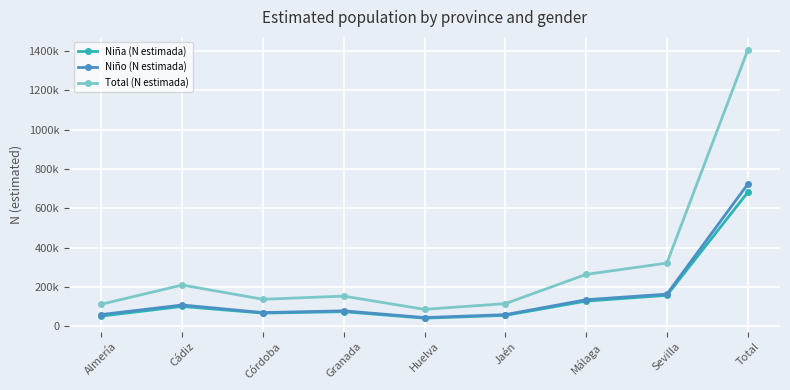

Which series has the largest total across all categories?

Total (N estimada)